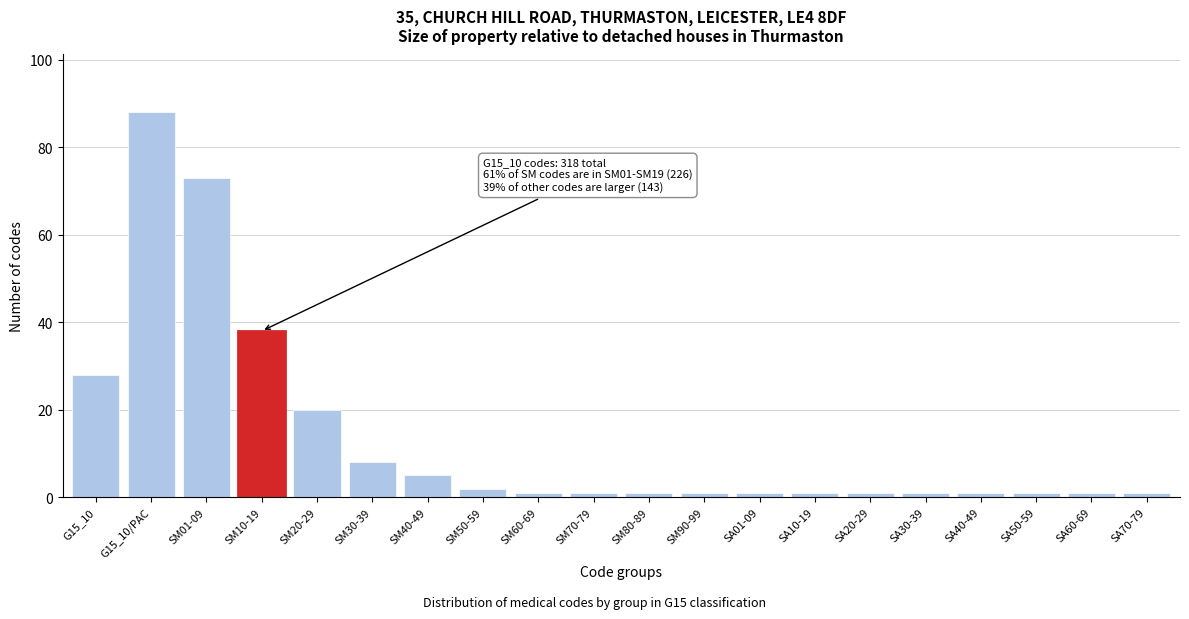

Reading left to right, what are all the values shown in this chart?

G15_10=28	G15_10/PAC=88	SM01-09=73	SM10-19=38	SM20-29=20	SM30-39=8	SM40-49=5	SM50-59=2	SM60-69=1	SM70-79=1	SM80-89=1	SM90-99=1	SA01-09=1	SA10-19=1	SA20-29=1	SA30-39=1	SA40-49=1	SA50-59=1	SA60-69=1	SA70-79=1